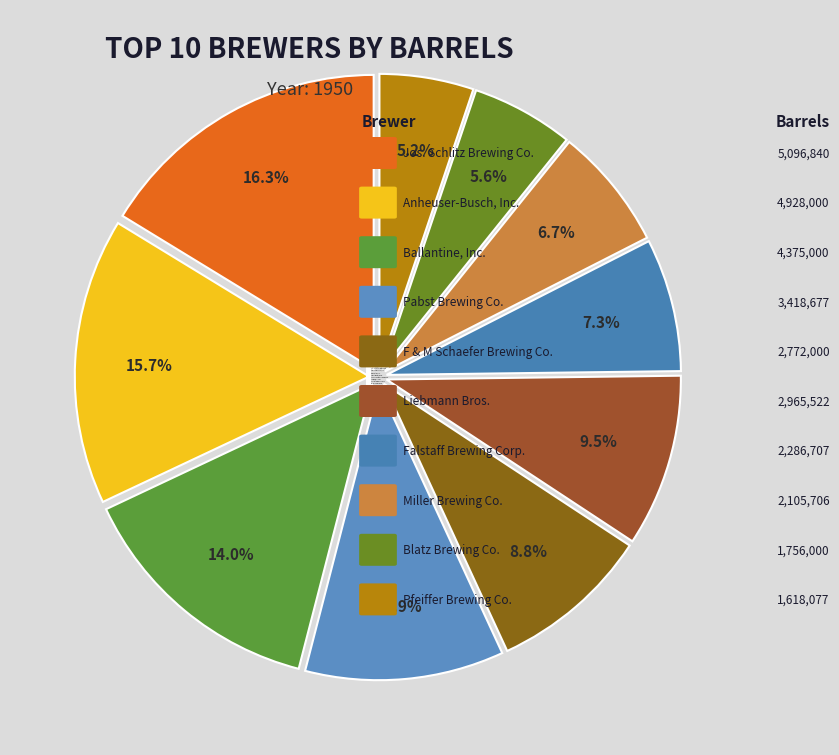

Which category has the biggest portion of the pie?

Jos. Schlitz Brewing Co.